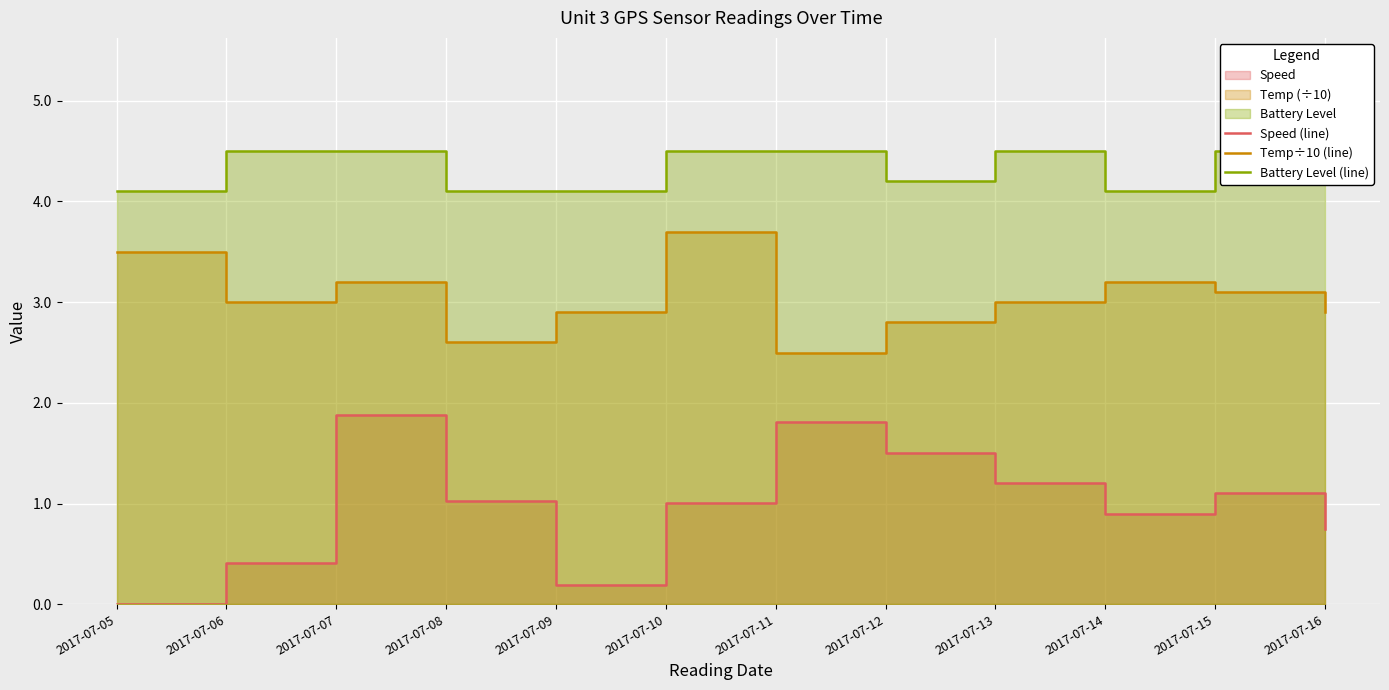

True or false: Speed (line) and Temp÷10 (line) intersect in this chart.

False